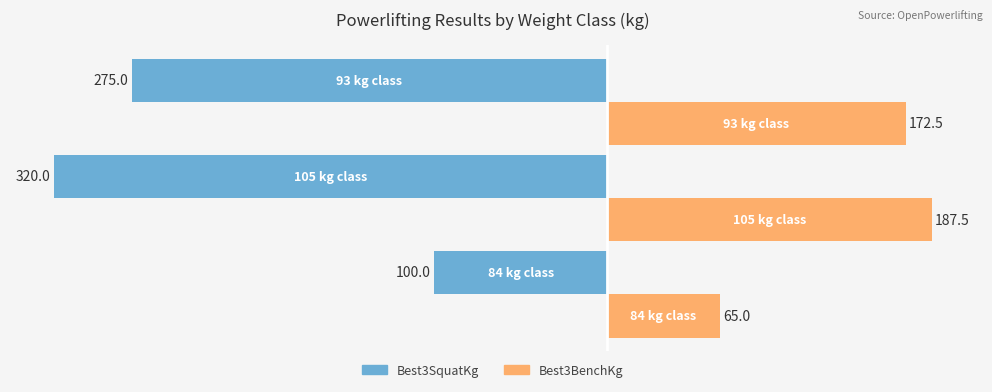

What is the maximum value for Best3BenchKg?

187.5